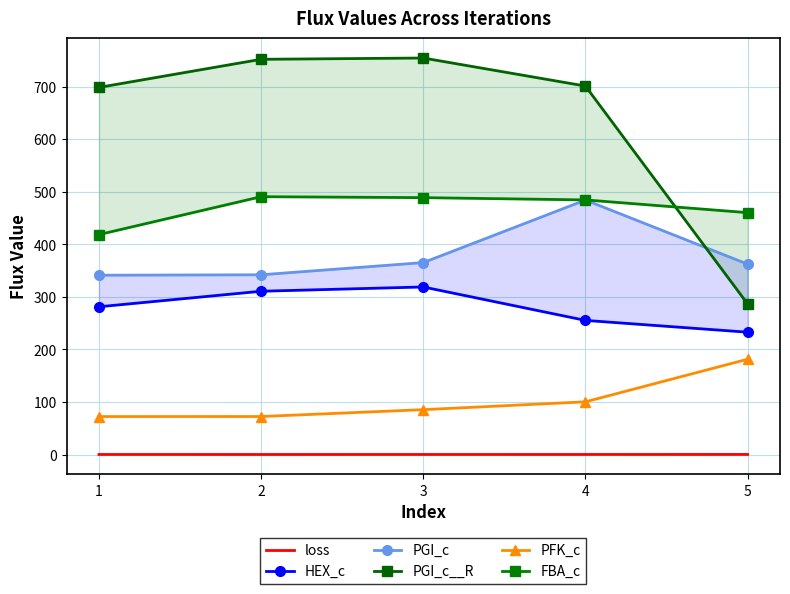

What is the difference between the second highest and minimum values in the PFK_c series?

28.0